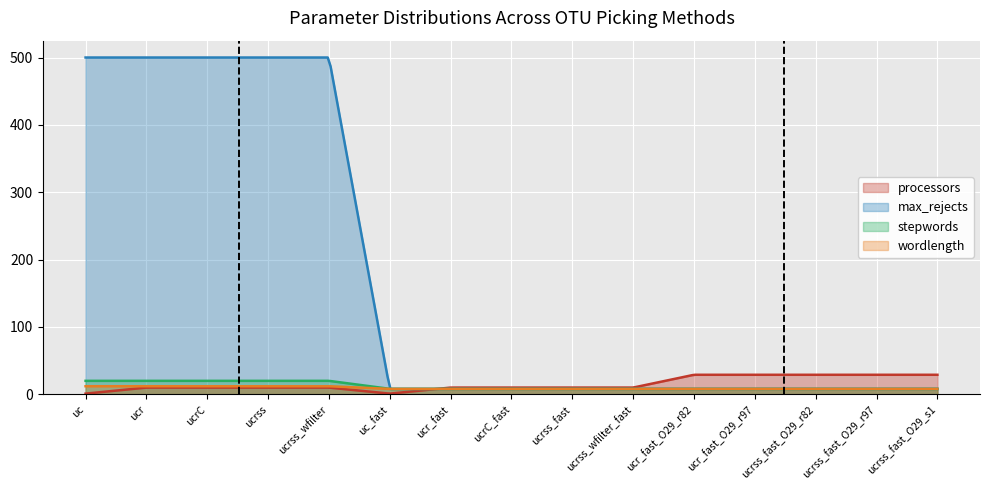

Count the max_rejects values in the range 8 to 500.

15